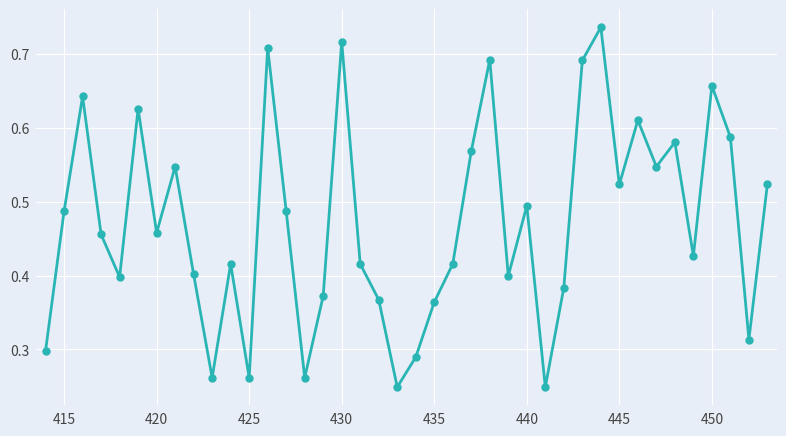

Count the values in the range 0 to 1.

40